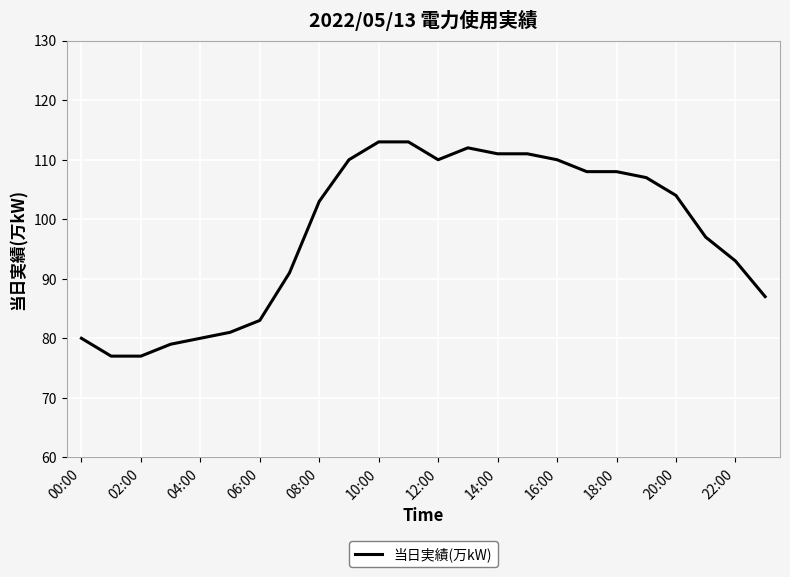

What is the smallest value displayed?

77